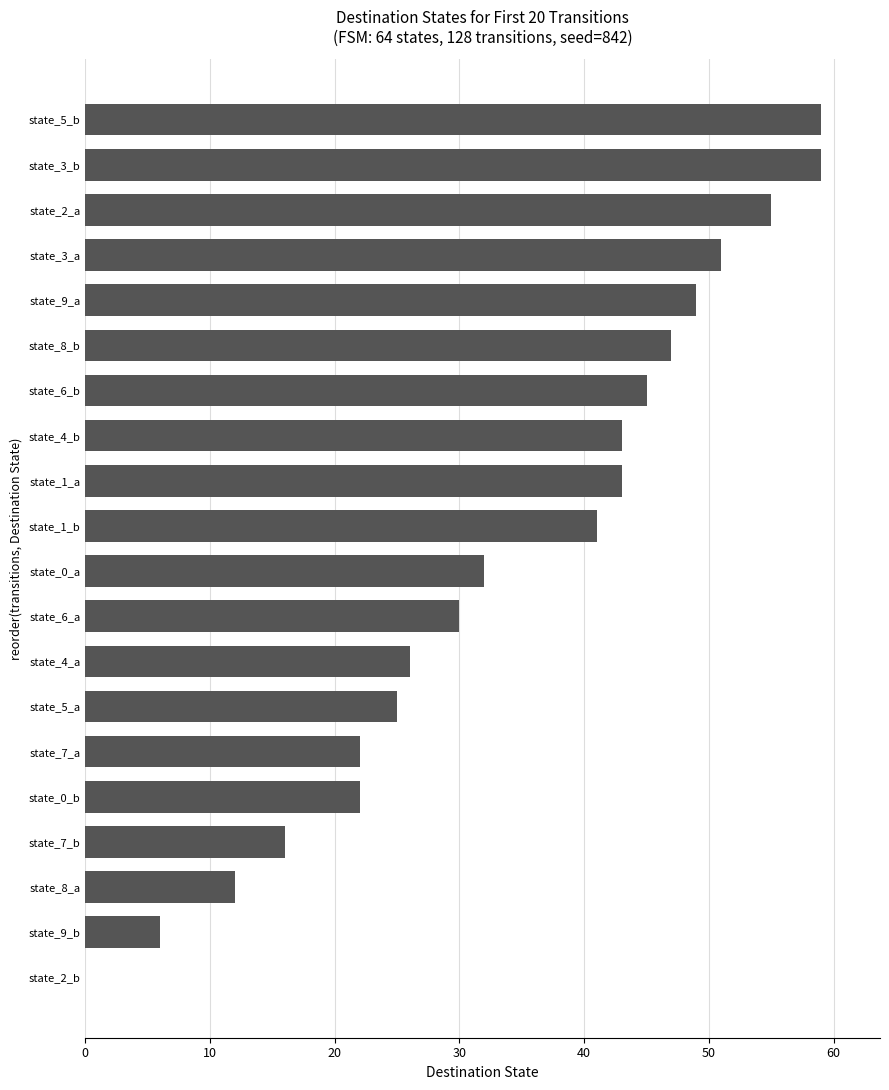

True or false: the data shows 22 at state_0_b.

True